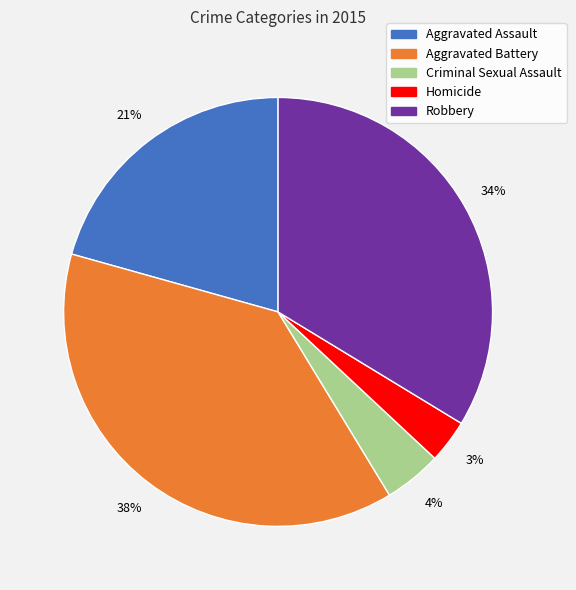

Count the number of slices in the pie.

5